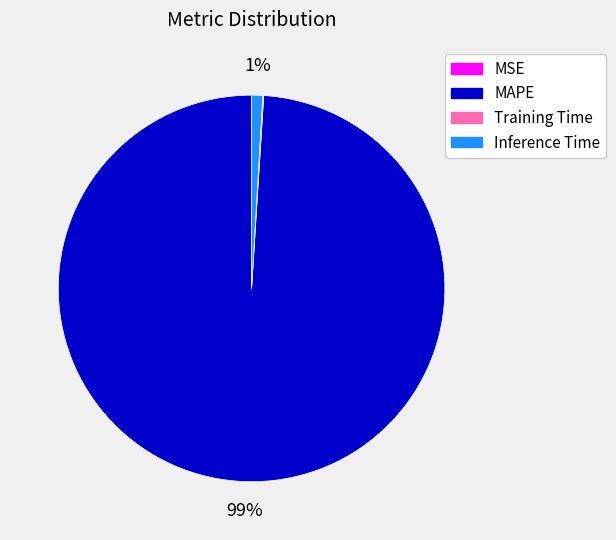

Is it true that MAPE is 89% of the pie?

False